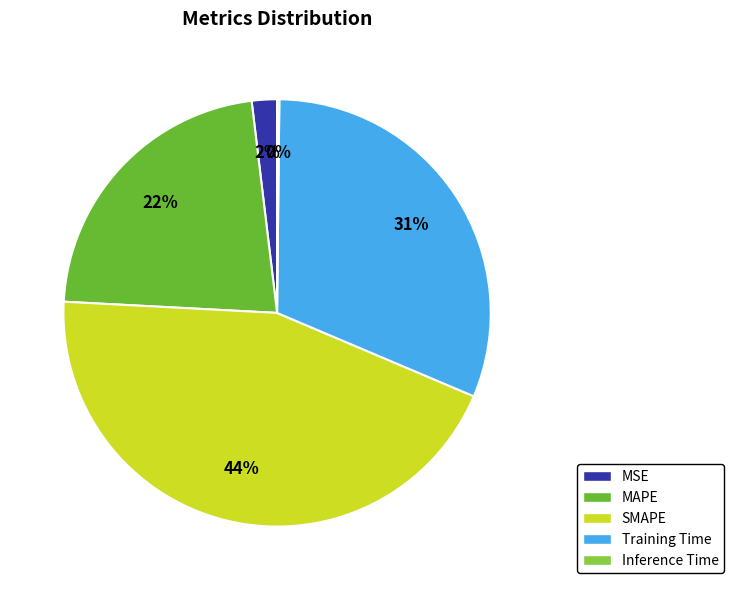

What percentage is the MAPE slice, to the nearest percent?

22%